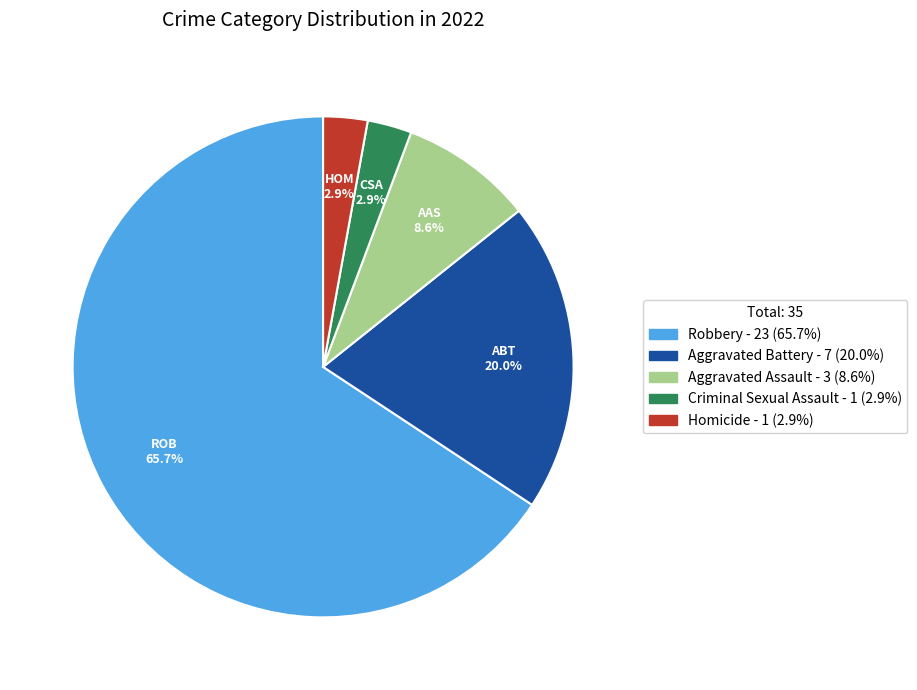

How many slices are in this pie chart?

5